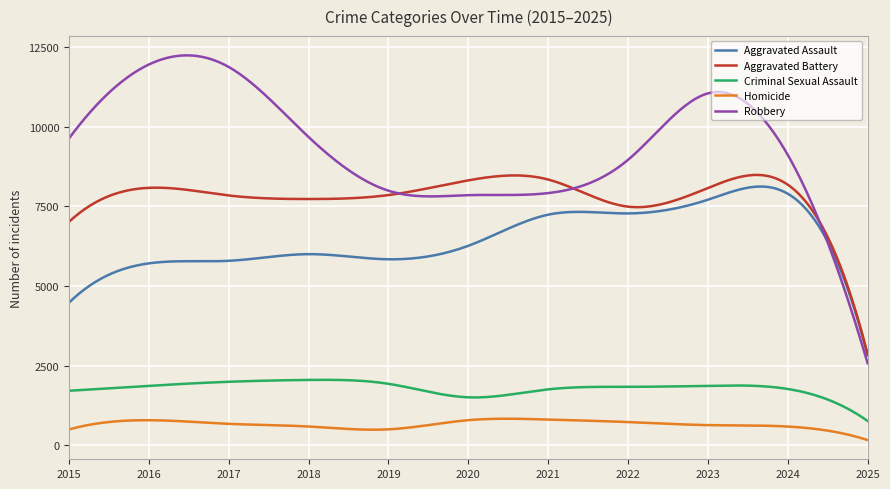

Which series has the largest total across all categories?

Robbery